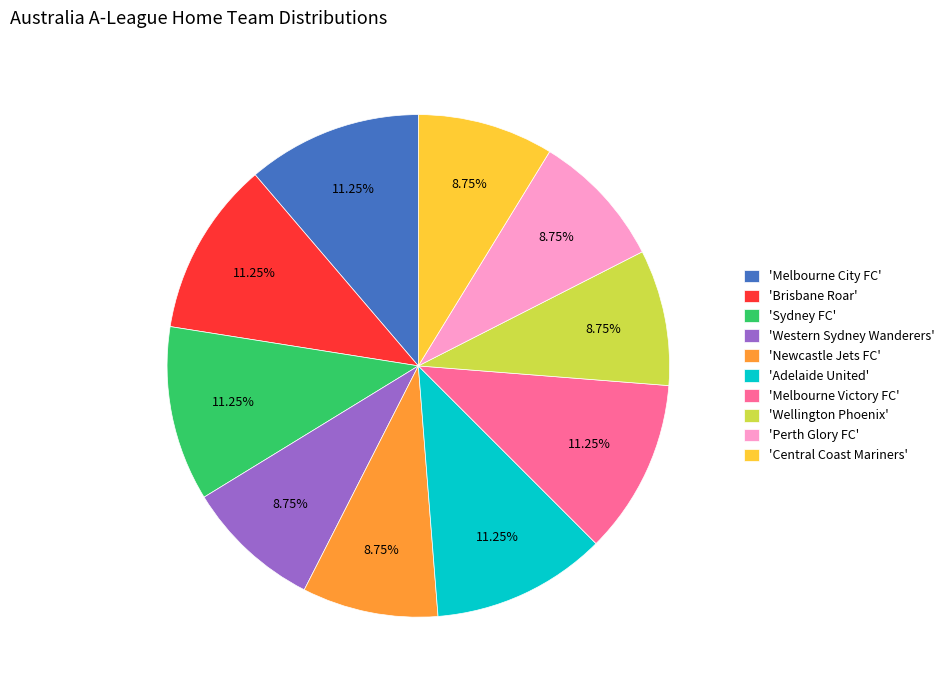

Between 'Perth Glory FC' and 'Melbourne City FC', which is larger?

'Melbourne City FC'